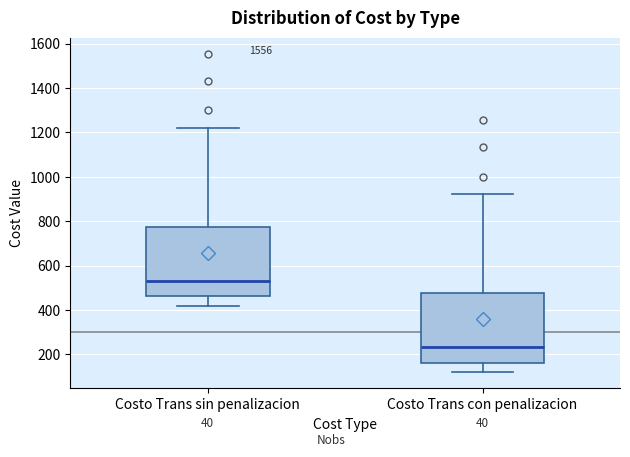

Reading left to right, transcribe this box plot: for each box, give where its median line is, the range the box spans, and where its two whiskers end, as read against the y-axis. The values are not printed on the chart, so give them approximately, as read against the axis.

Costo Trans sin penalizacion: median 540, box 460 to 780, whiskers 420 to 1220
Costo Trans con penalizacion: median 240, box 160 to 480, whiskers 120 to 920